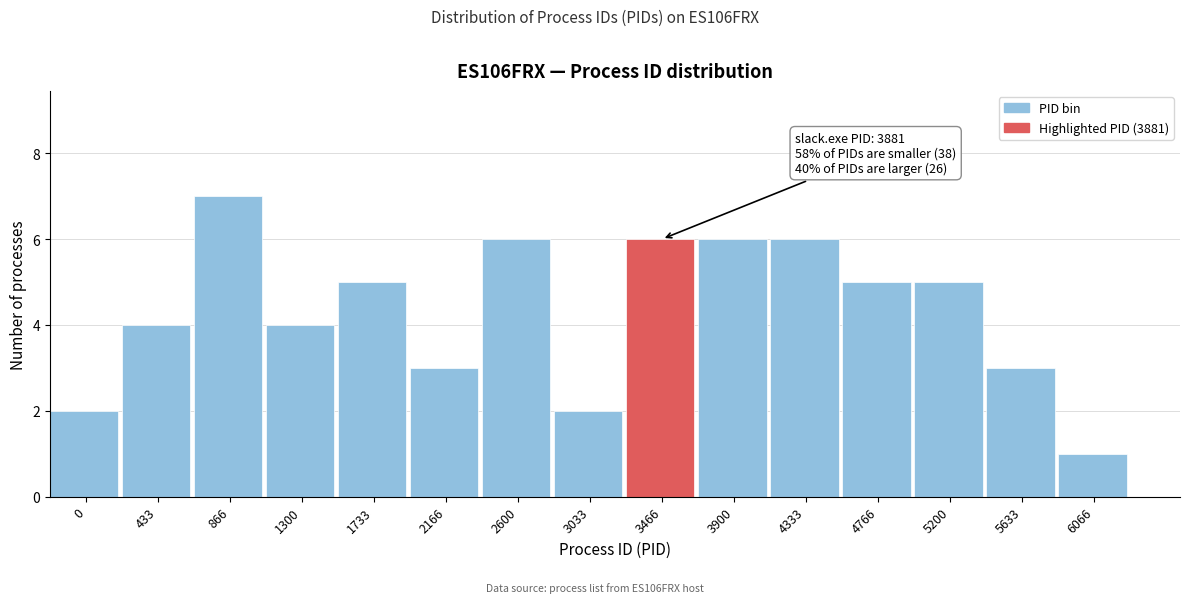

Reading left to right, what are all the values shown in this chart?

2	4	7	4	5	3	6	2	6	6	6	5	5	3	1